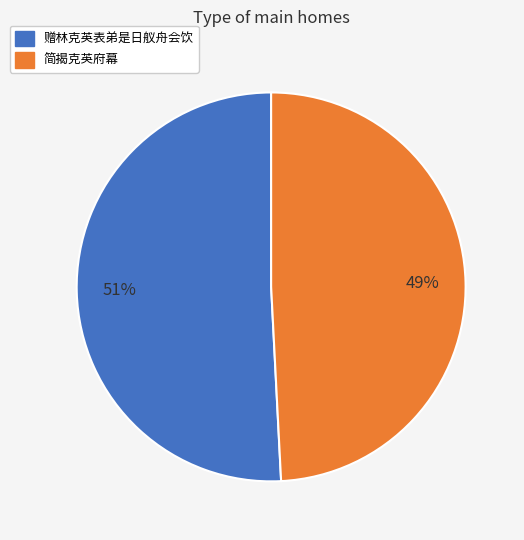

What is the smallest slice in the pie chart?

简揭克英府幕